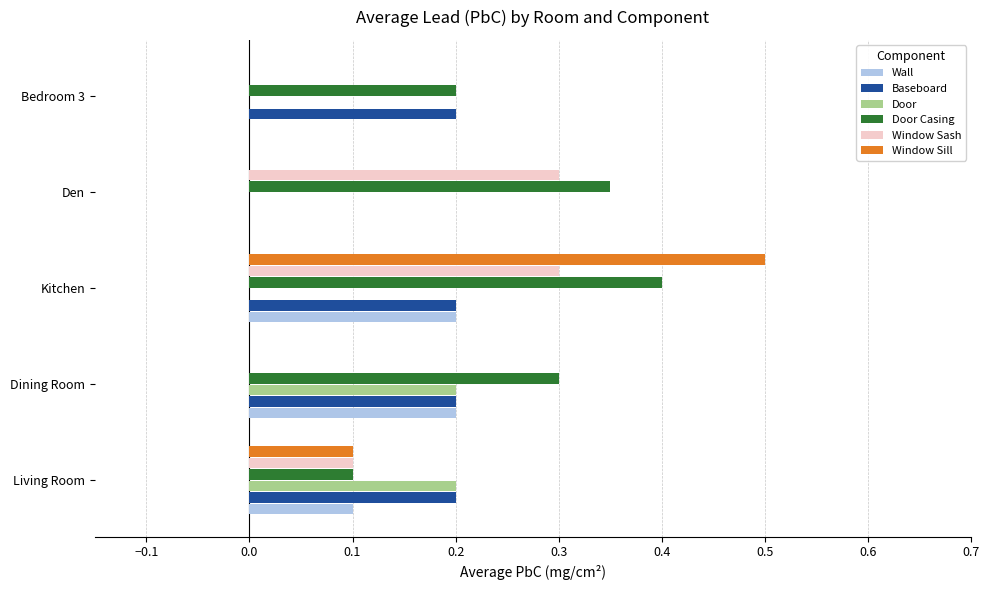

Which series changed the most between Den and Bedroom 3?

Window Sash